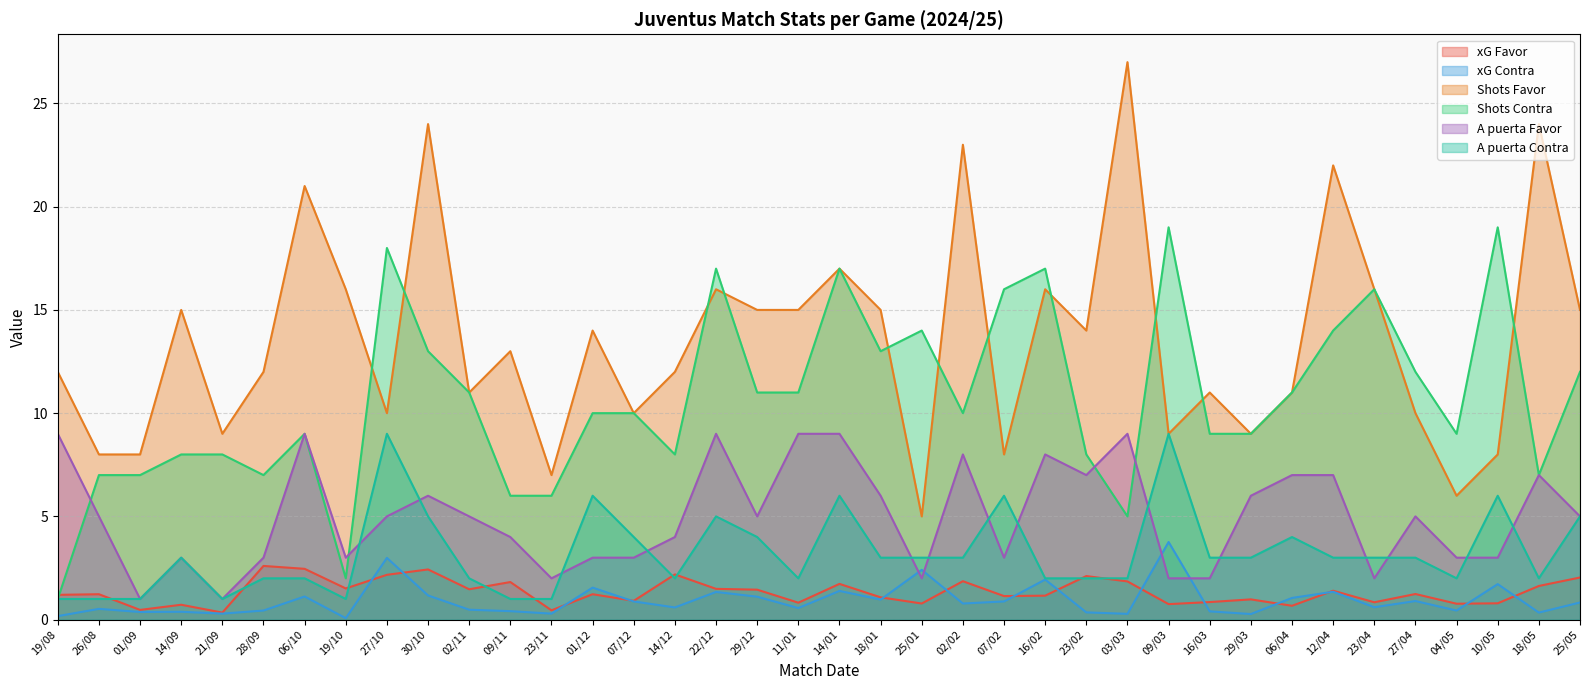

Reading left to right, extract all data points from this chart.

xG Favor: 1.2	1.2	0.5	0.7	0.3	2.6	2.5	1.5	2.2	2.4	1.5	1.8	0.5	1.2	0.9	2.2	1.5	1.4	0.8	1.7	1.1	0.8	1.9	1.1	1.2	2.1	1.9	0.8	0.8	1.0	0.7	1.4	0.8	1.2	0.8	0.8	1.6	2.0
xG Contra: 0.2	0.5	0.4	0.4	0.3	0.4	1.1	0.1	3.0	1.2	0.5	0.4	0.3	1.6	0.9	0.6	1.3	1.1	0.6	1.4	1.0	2.4	0.8	0.9	1.9	0.3	0.3	3.8	0.4	0.3	1.1	1.4	0.6	0.9	0.4	1.7	0.3	0.8
Shots Favor: 12.0	8.0	8.0	15.0	9.0	12.0	21.0	16.0	10.0	24.0	11.0	13.0	7.0	14.0	10.0	12.0	16.0	15.0	15.0	17.0	15.0	5.0	23.0	8.0	16.0	14.0	27.0	9.0	11.0	9.0	11.0	22.0	16.0	10.0	6.0	8.0	24.0	15.0
Shots Contra: 1.0	7.0	7.0	8.0	8.0	7.0	9.0	2.0	18.0	13.0	11.0	6.0	6.0	10.0	10.0	8.0	17.0	11.0	11.0	17.0	13.0	14.0	10.0	16.0	17.0	8.0	5.0	19.0	9.0	9.0	11.0	14.0	16.0	12.0	9.0	19.0	7.0	12.0
A puerta Favor: 9.0	5.0	1.0	3.0	1.0	3.0	9.0	3.0	5.0	6.0	5.0	4.0	2.0	3.0	3.0	4.0	9.0	5.0	9.0	9.0	6.0	2.0	8.0	3.0	8.0	7.0	9.0	2.0	2.0	6.0	7.0	7.0	2.0	5.0	3.0	3.0	7.0	5.0
A puerta Contra: 1.0	1.0	1.0	3.0	1.0	2.0	2.0	1.0	9.0	5.0	2.0	1.0	1.0	6.0	4.0	2.0	5.0	4.0	2.0	6.0	3.0	3.0	3.0	6.0	2.0	2.0	2.0	9.0	3.0	3.0	4.0	3.0	3.0	3.0	2.0	6.0	2.0	5.0